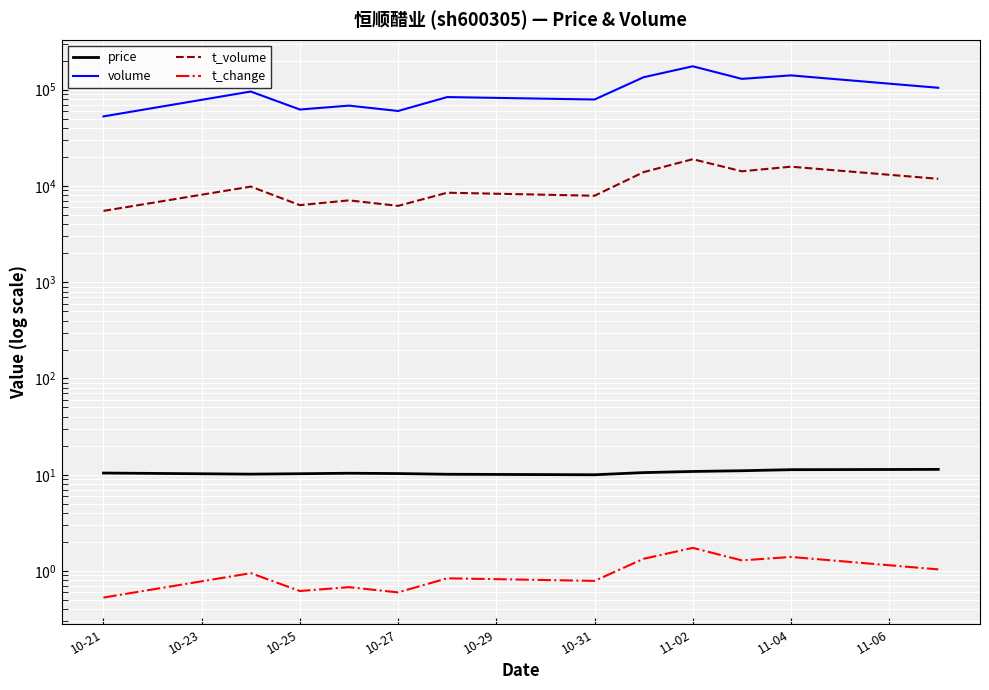

True or false: volume and price intersect in this chart.

False